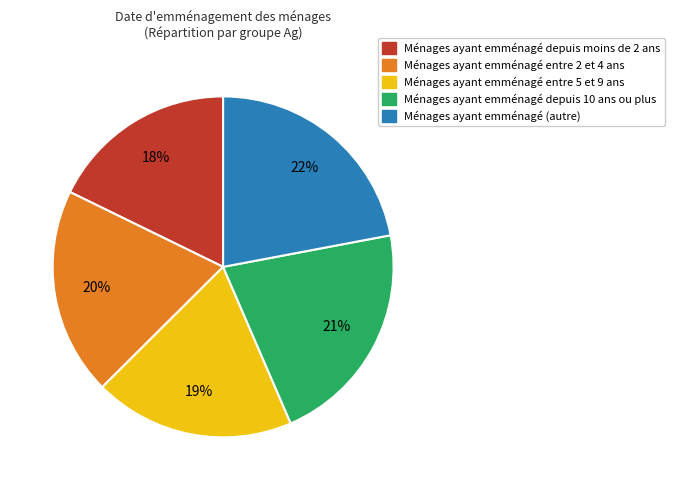

How many segments does this pie chart have?

5